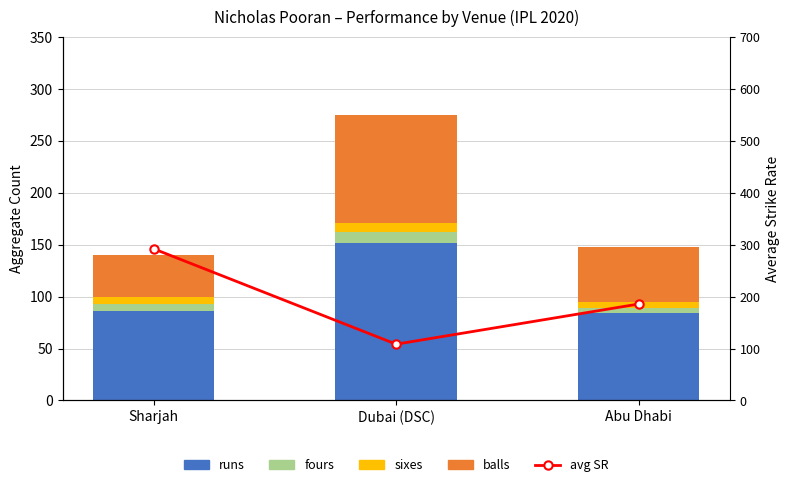

What is the minimum value for avg SR?

108.4